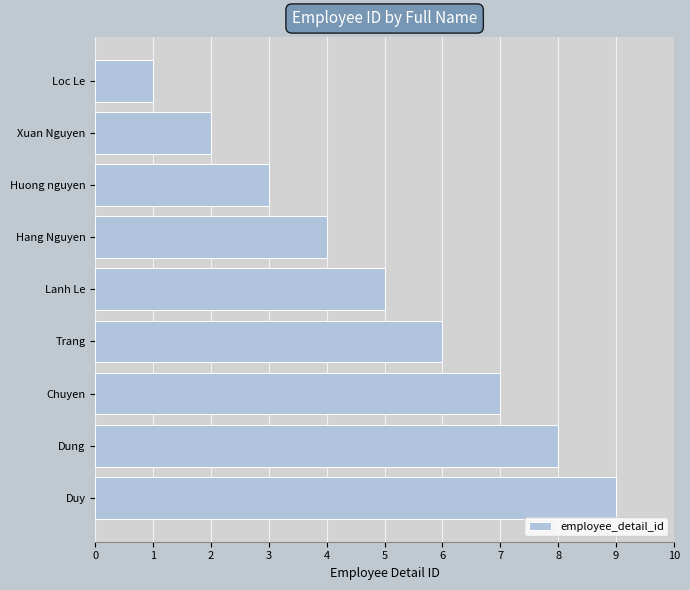

What is the average value?

5